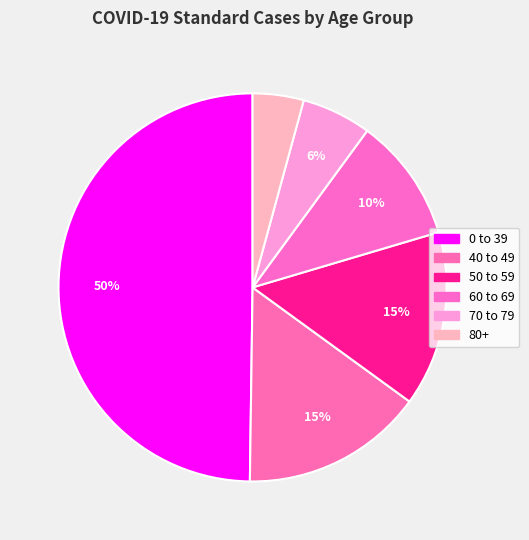

Count the number of slices in the pie.

6